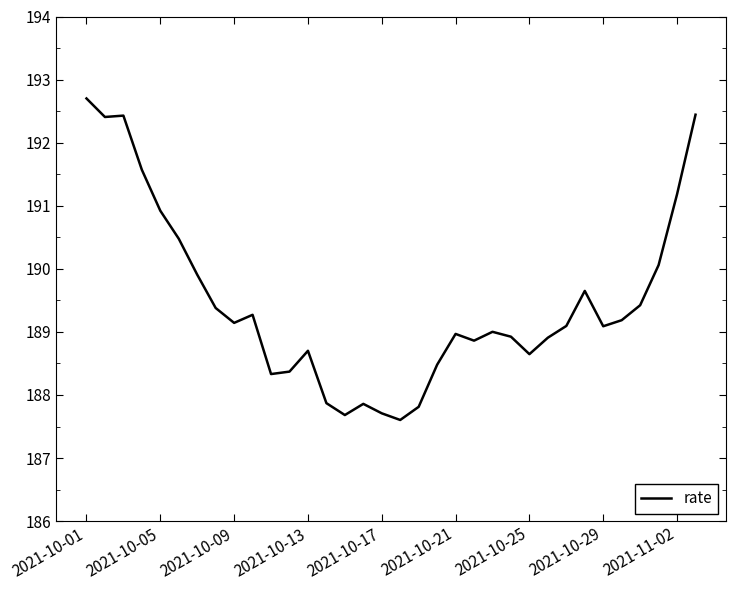

True or false: the data has more than 0 interior local peaks.

True